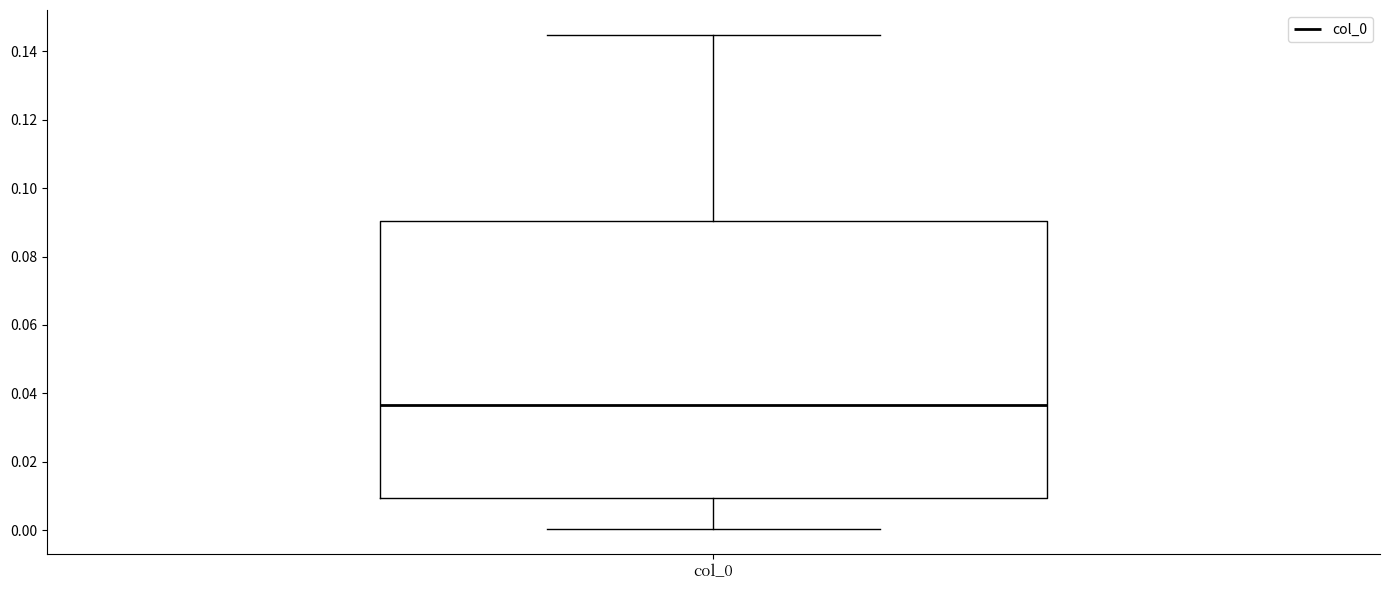

Transcribe this box plot: give where the median line is, the range the box spans, and where the two whiskers end, as read against the y-axis. The values are not printed on the chart, so give them approximately, as read against the axis.

median 0.036, box 0.010 to 0.090, whiskers 0.000 to 0.144